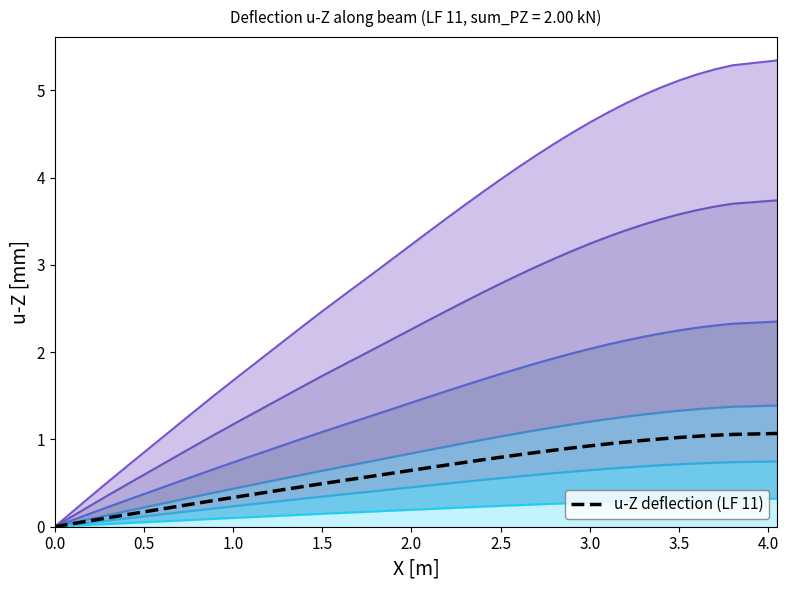

What is the maximum value for u-Z deflection (LF 11)?

1.1